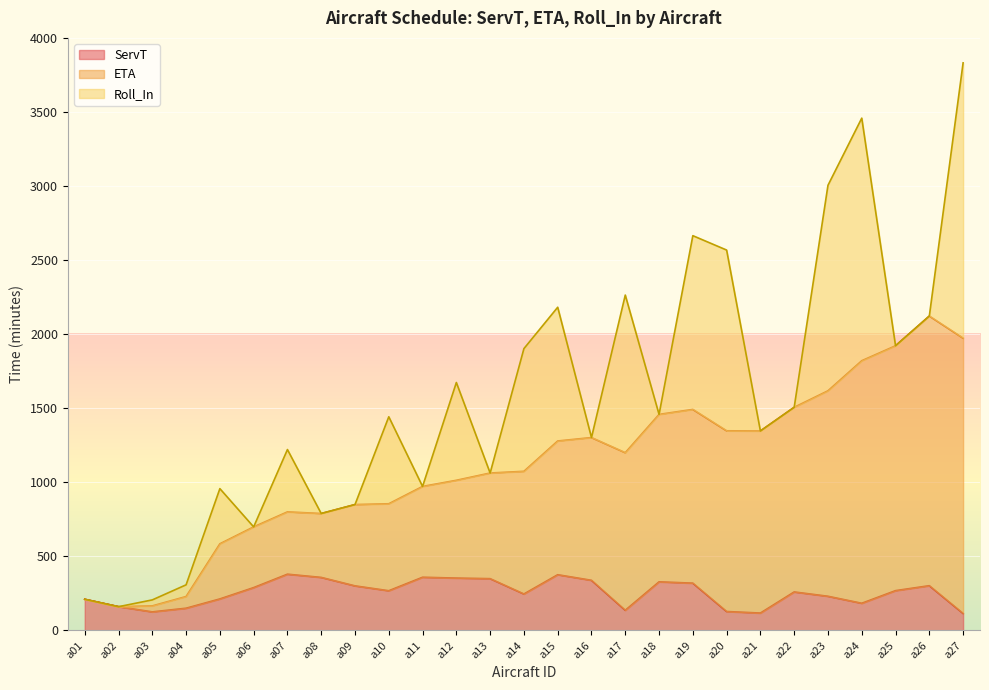

True or false: ETA has more than 0 points higher than both neighbors.

True